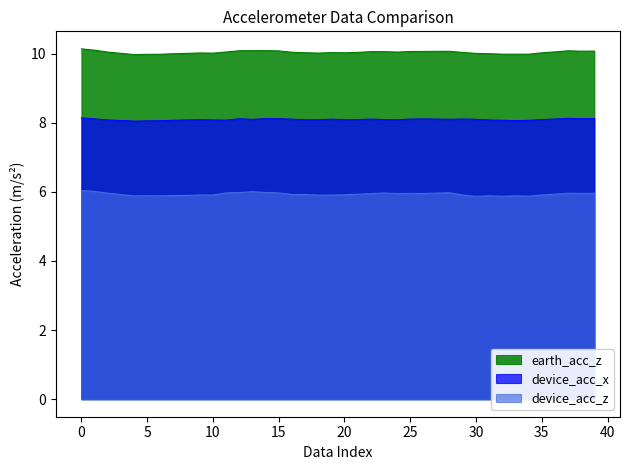

What is the smallest value displayed?

5.9